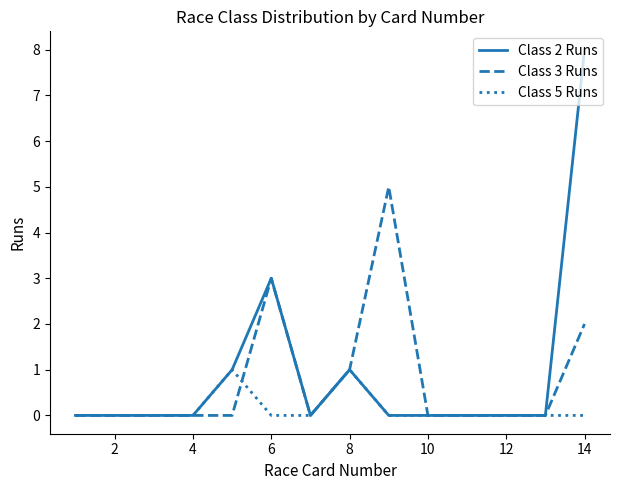

At how many categories does at least one series exceed 6?

1